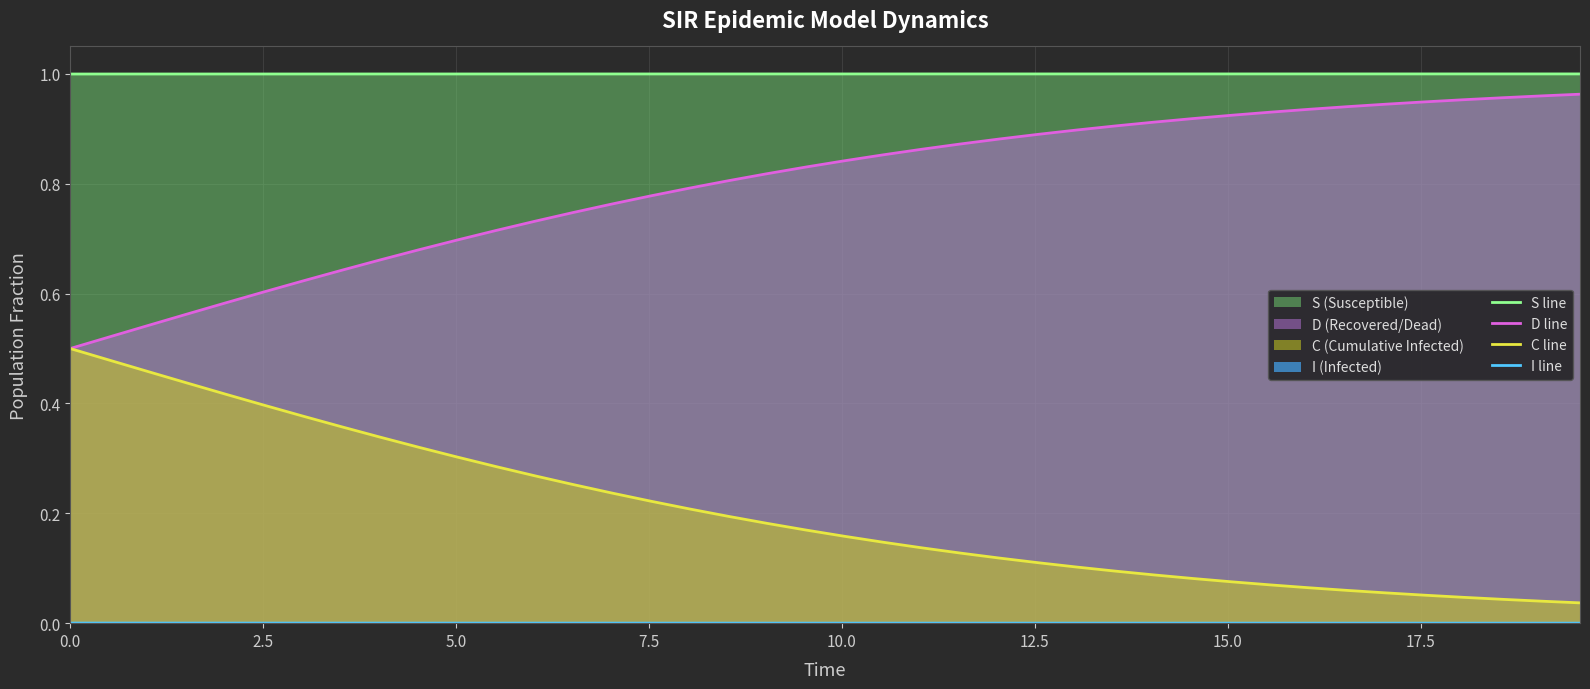

Which series has the largest total across all categories?

S line